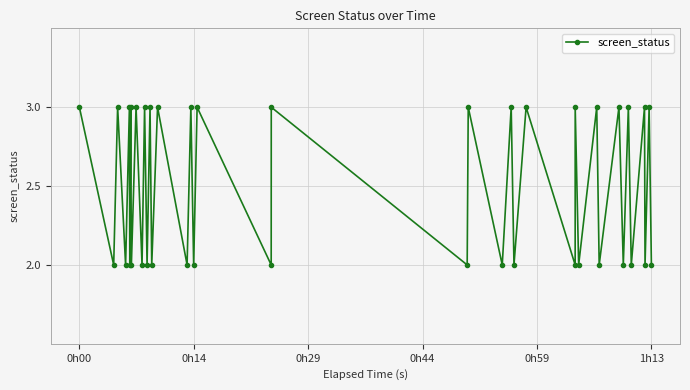

What is the maximum value shown in the chart?

3